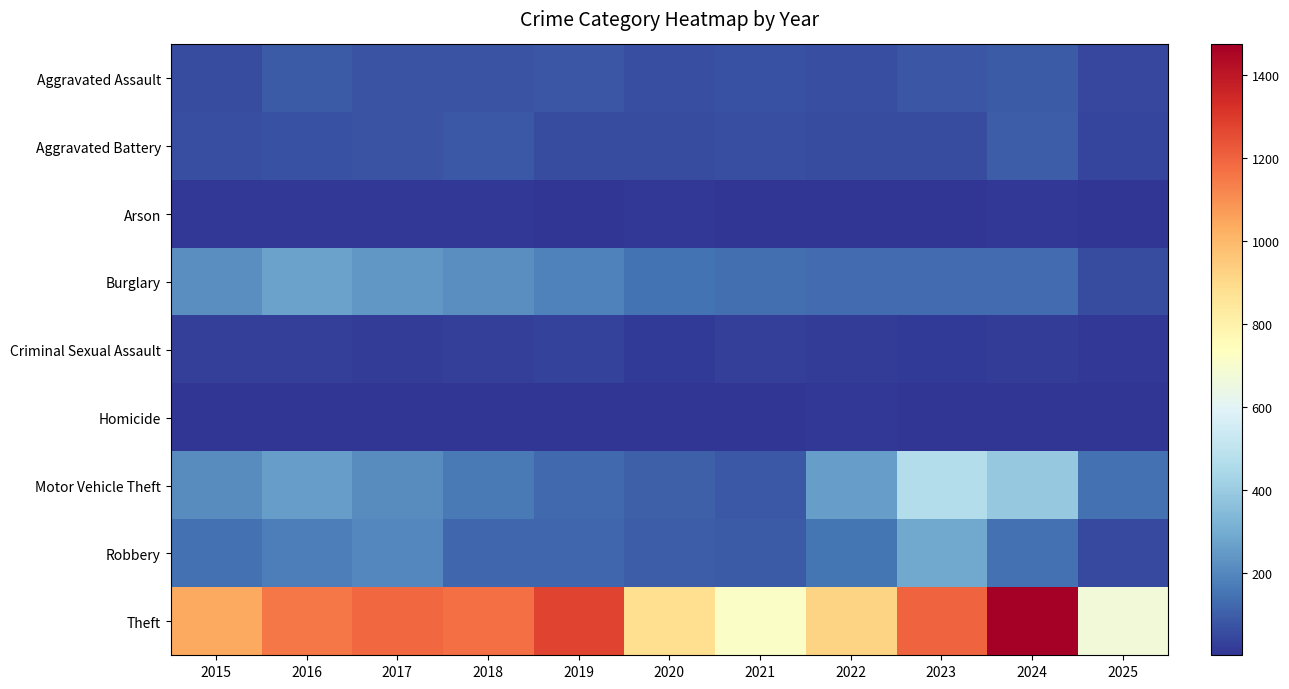

Which category has the highest value across all series?

2024